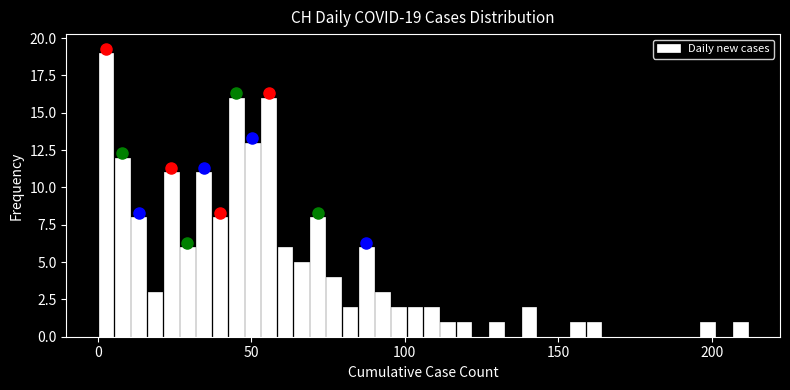

Read against the x-axis, roughly where is the centre of the tallest bar?

5